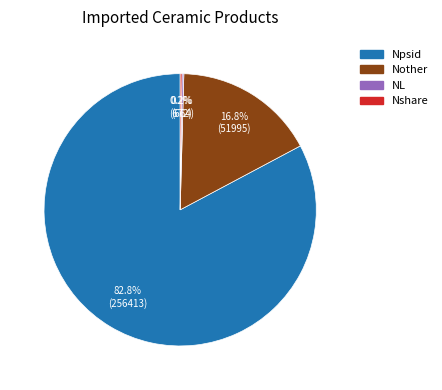

Does any single category account for the majority?

Yes